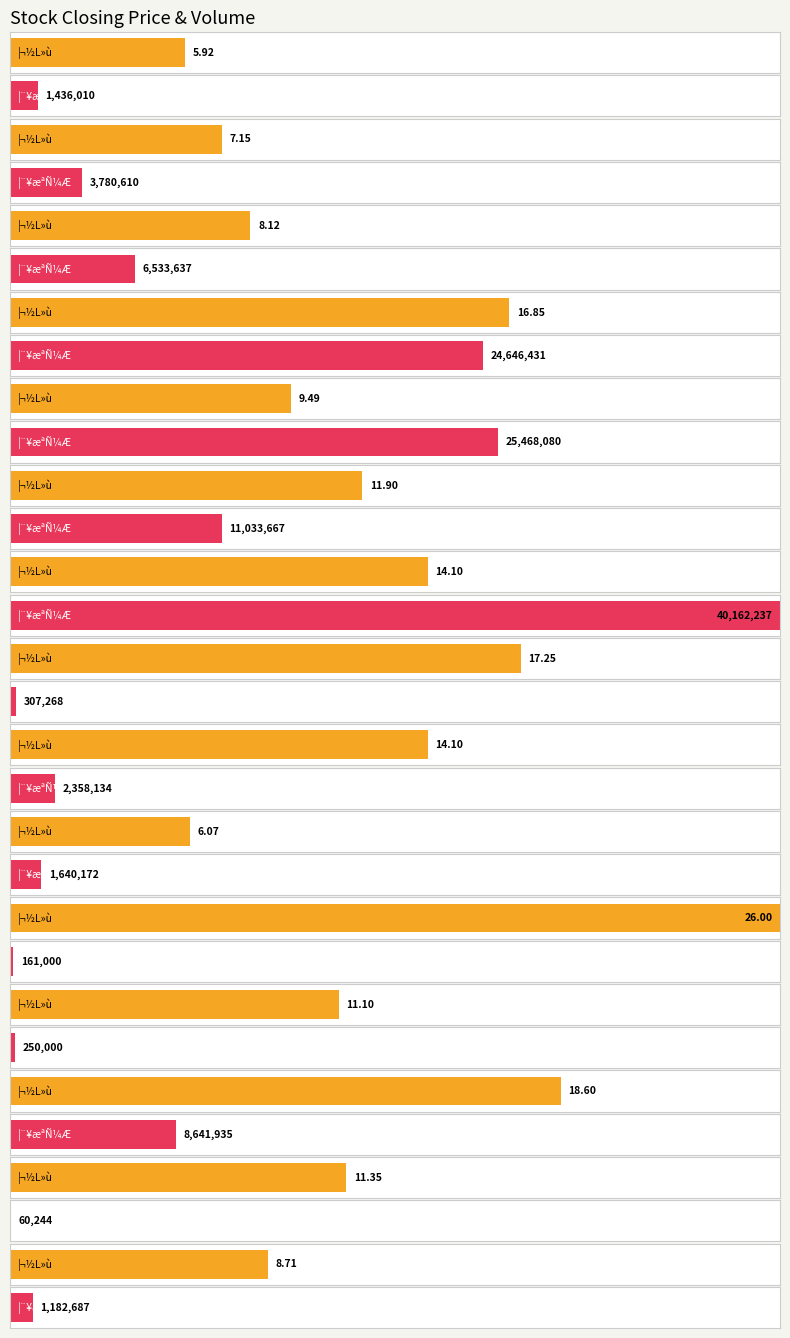

The ¦¬½L»ù series shows 14.1 at §»®õ. True or false?

True